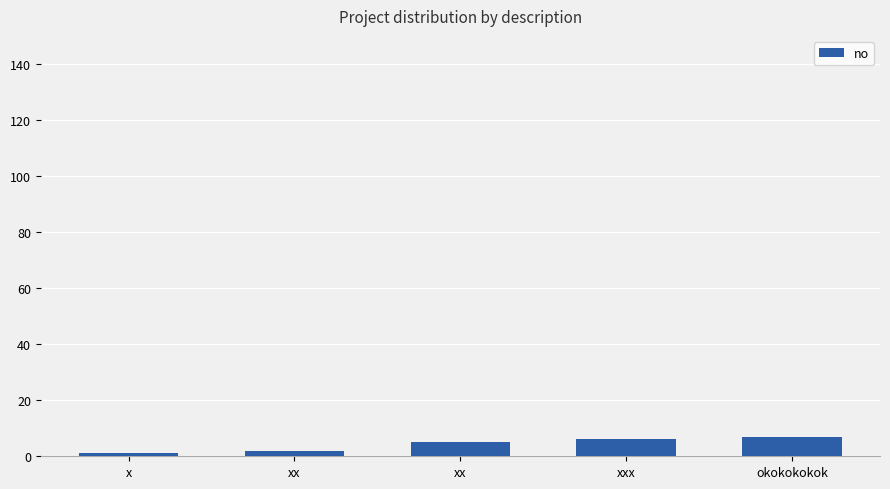

Count the number of categories in the chart.

5